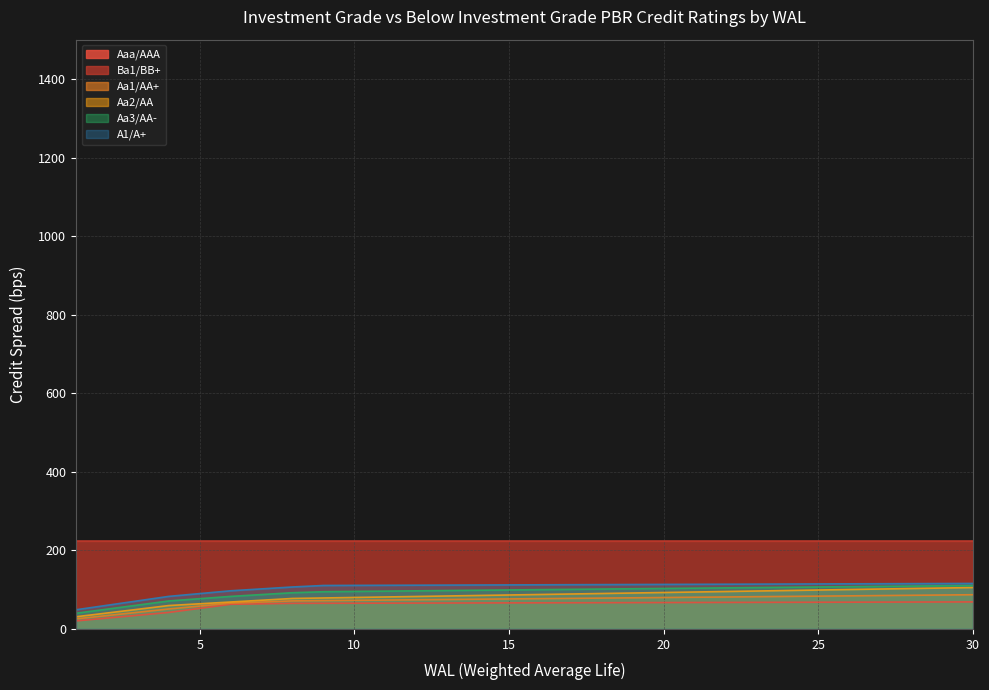

True or false: A1/A+ has more than 2 interior local peaks.

False